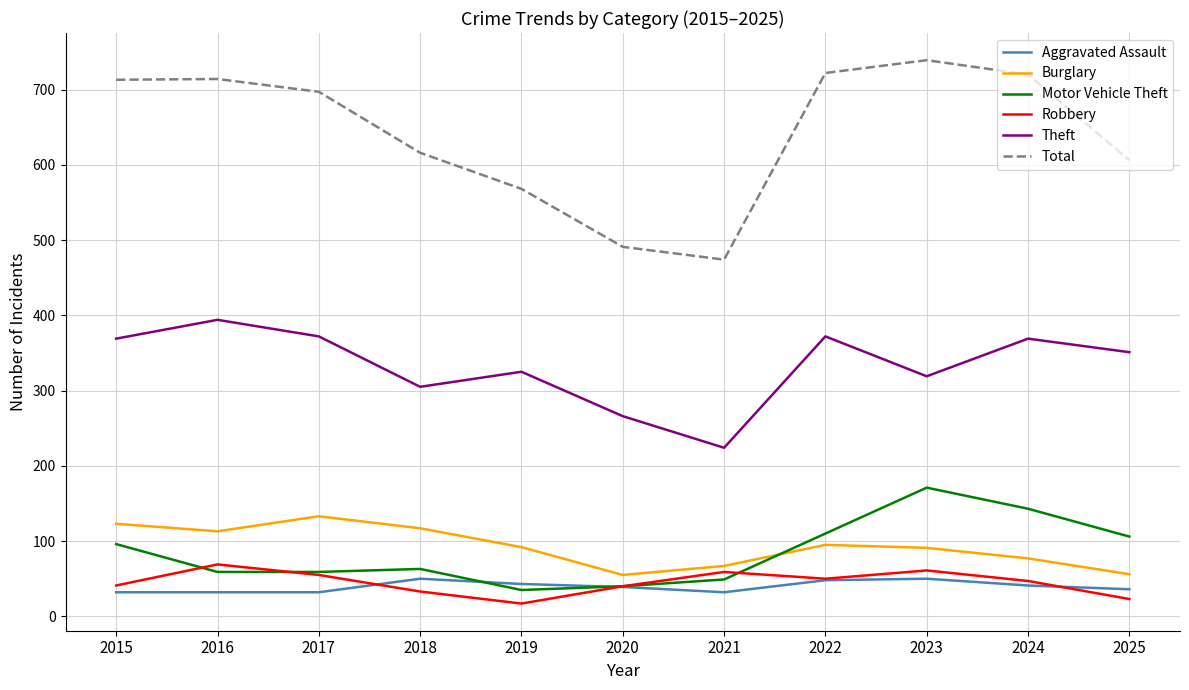

Is the value of Burglary at 2021 greater than the value of Total at 2015?

No